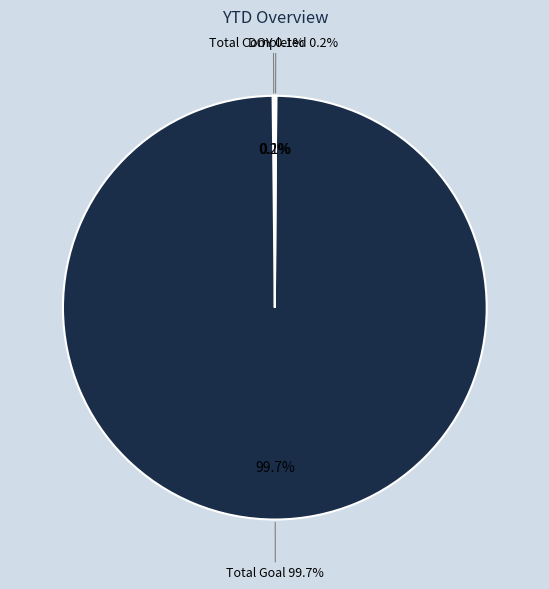

To the nearest percent, what is the combined percentage of Total % and Total Goal?

100%